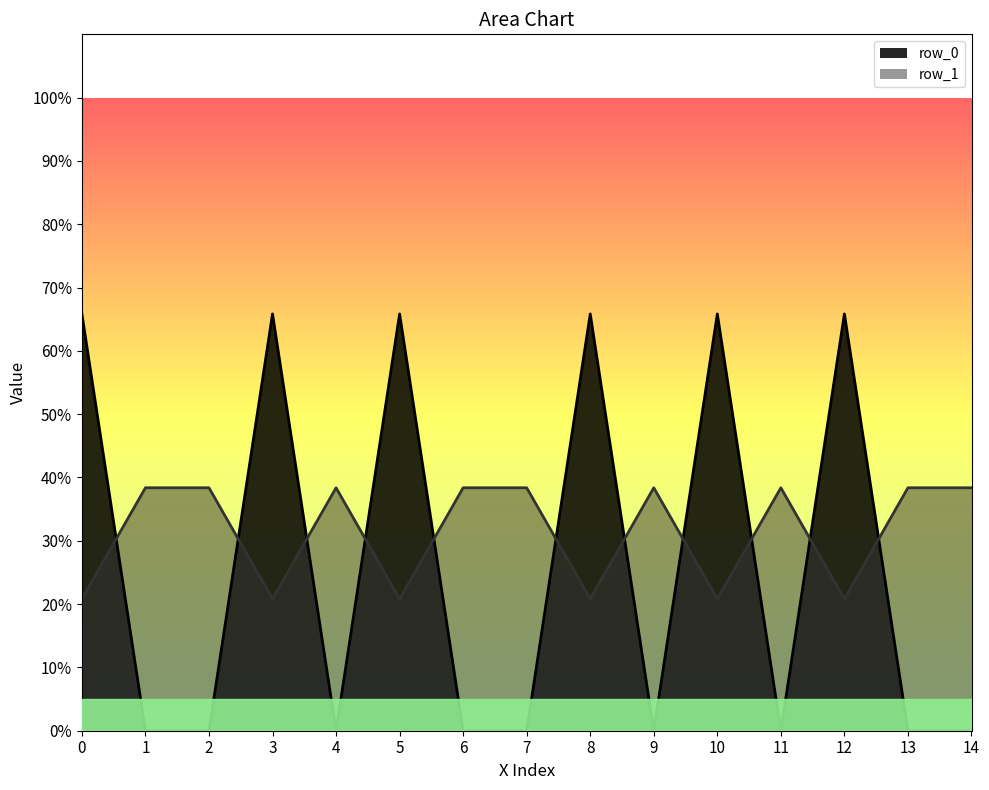

What is the average value of the row_1 series?

0.3